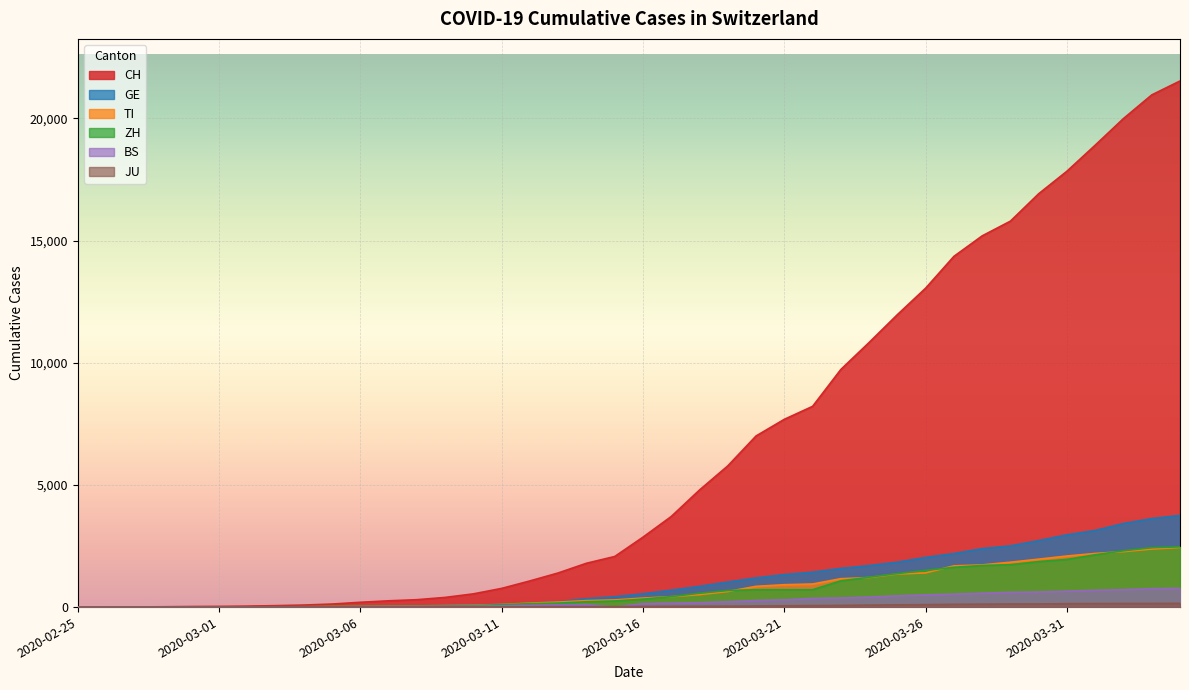

What is the average value of the CH series?

6408